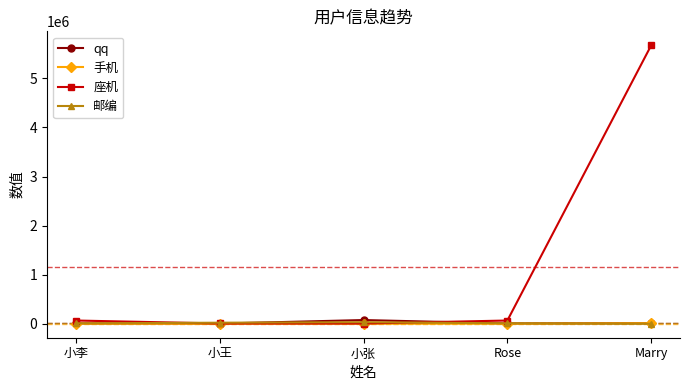

How many interior local valleys does the 座机 series have?

1